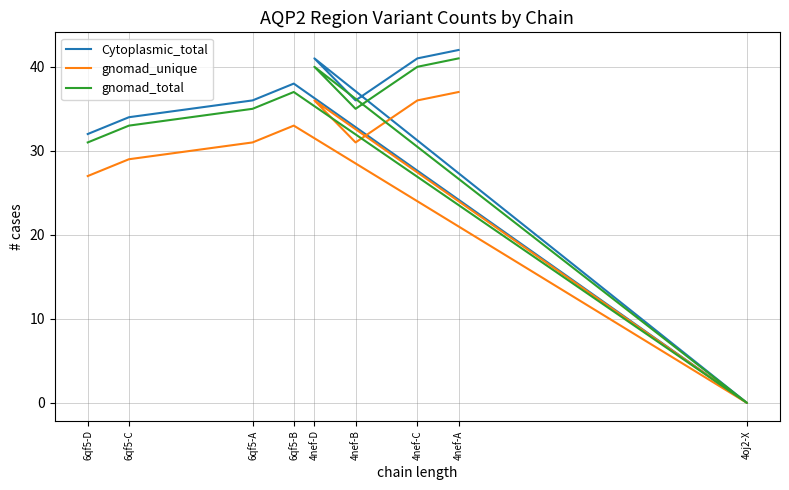

Where does the Cytoplasmic_total series first go above 36?

4nef-A